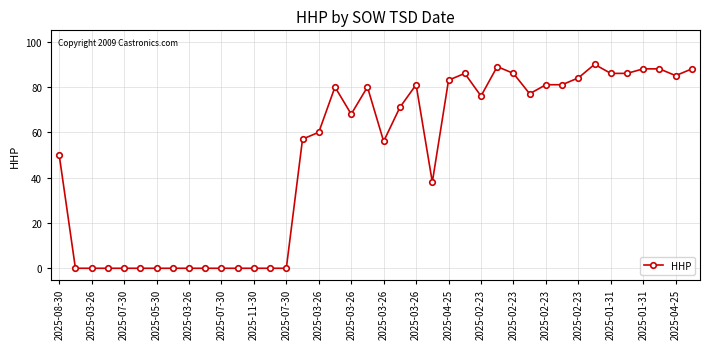

What is the difference between the maximum and minimum values?

90